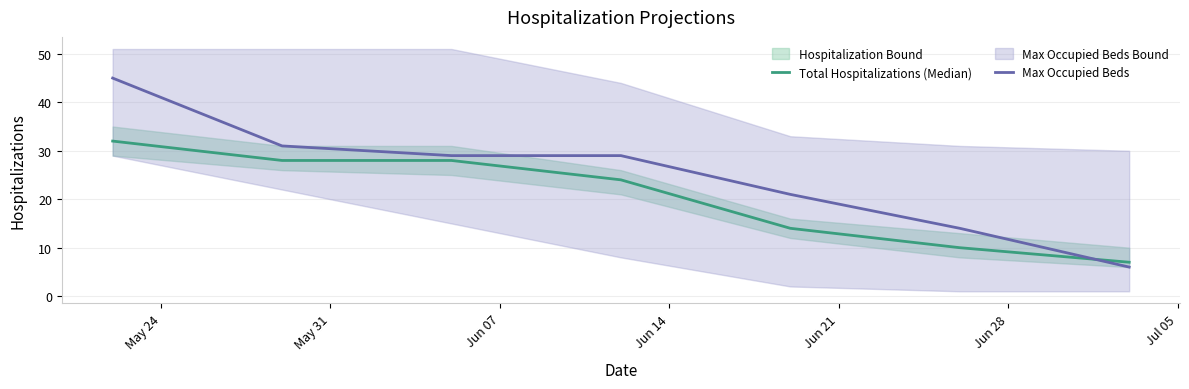

True or false: Total Hospitalizations (Median) and Max Occupied Beds cross at least once.

True